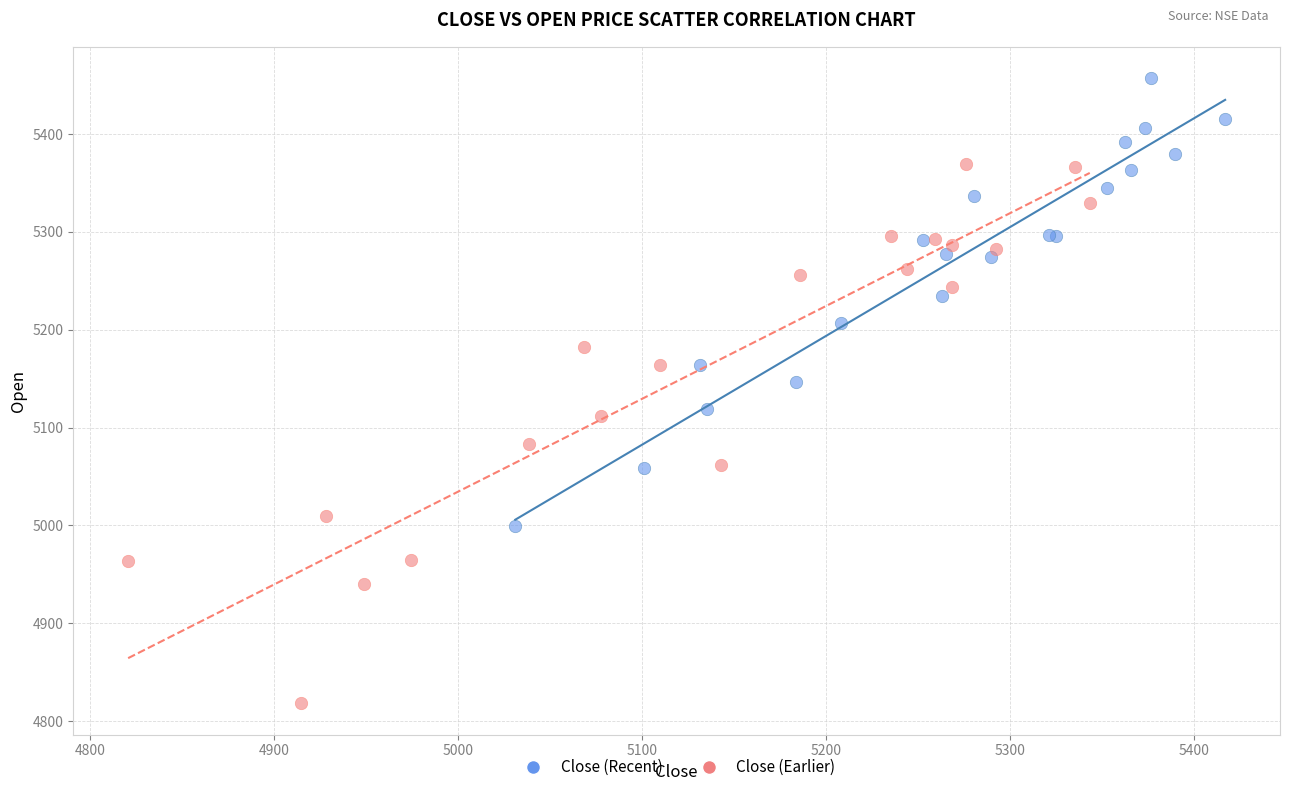

Which series has the widest spread of Y values?

Close (Earlier)